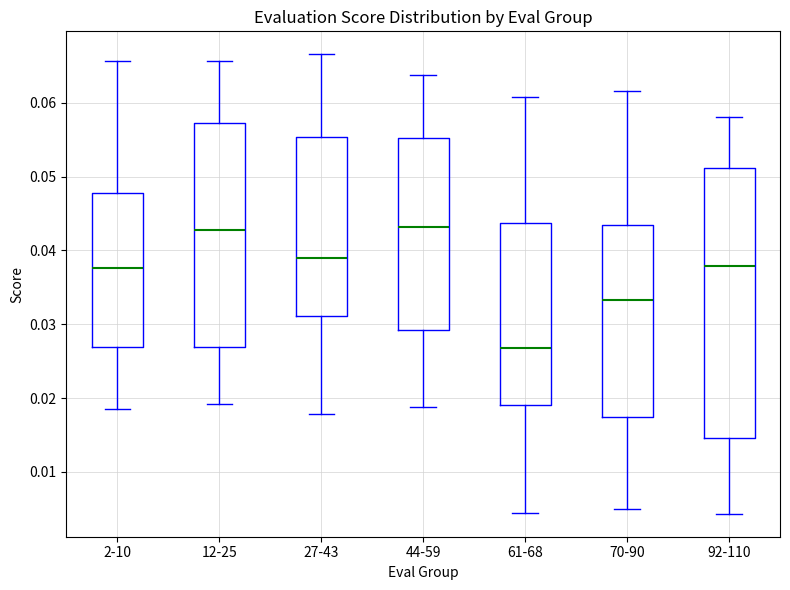

Where is the upper edge of the box for 70-90 on the y-axis? The values are not printed on the chart, so give them approximately, as read against the axis.

0.044